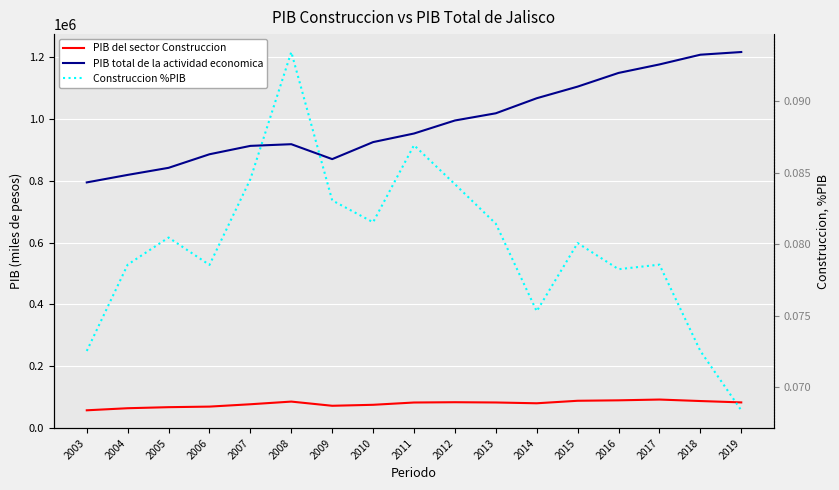

Reading right to left, transcribe all the data shown in this chart.

PIB del sector Construccion: 83221.1	87639.4	92455.8	89930.2	88486.7	80384.0	82954.5	83805.4	82857.6	75457.3	72298.9	85835.1	77213.3	69604.1	67769.2	64374.0	57668.9
PIB total de la actividad economica: 1216771.3	1208080.8	1176616.0	1149129.5	1104884.9	1067256.8	1018578.6	995286.0	953148.1	925371.8	870319.1	918573.5	913139.8	886009.7	842128.8	819238.3	794957.3
Construccion %PIB: 0.1	0.1	0.1	0.1	0.1	0.1	0.1	0.1	0.1	0.1	0.1	0.1	0.1	0.1	0.1	0.1	0.1